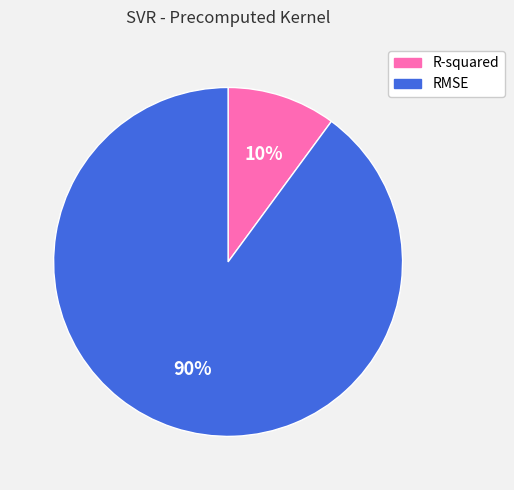

Which category has the biggest portion of the pie?

RMSE